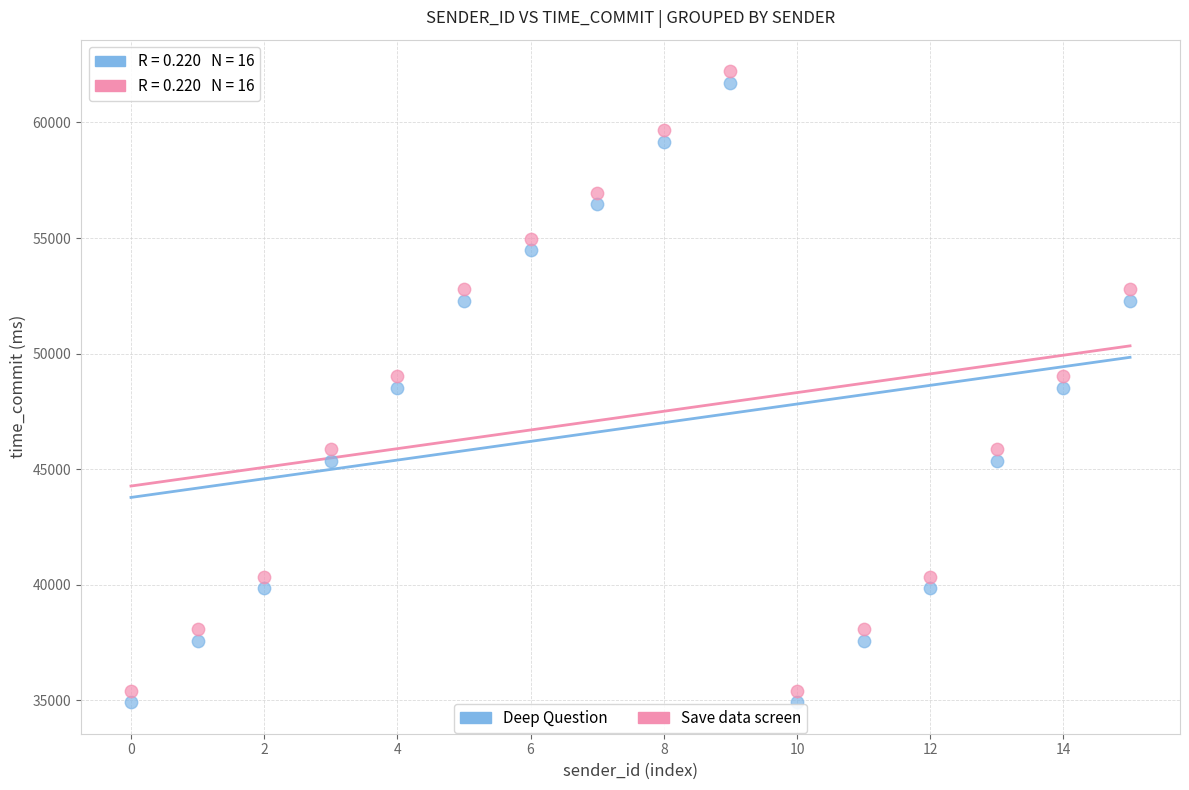

Which series has the largest Y range (max minus min)?

Save data screen